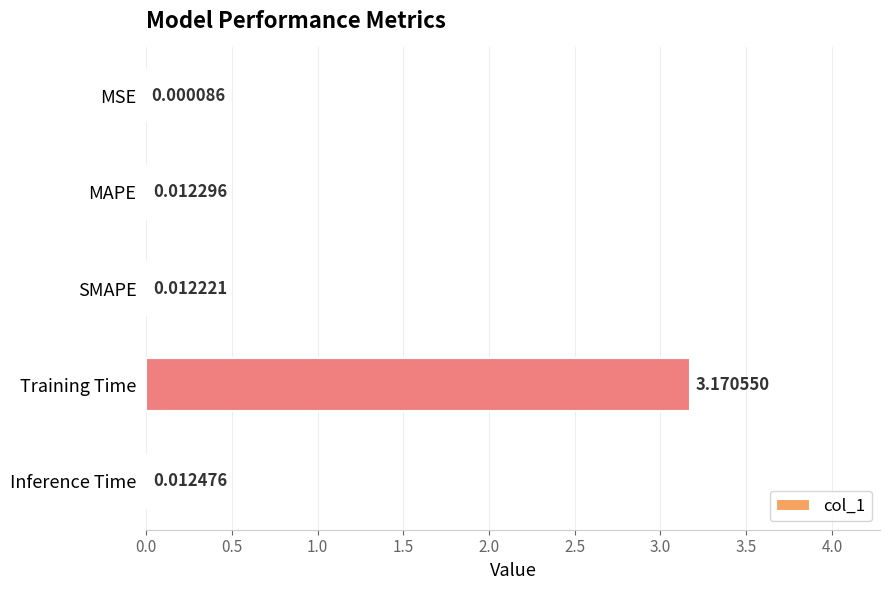

Between Training Time and MAPE, which is larger?

Training Time